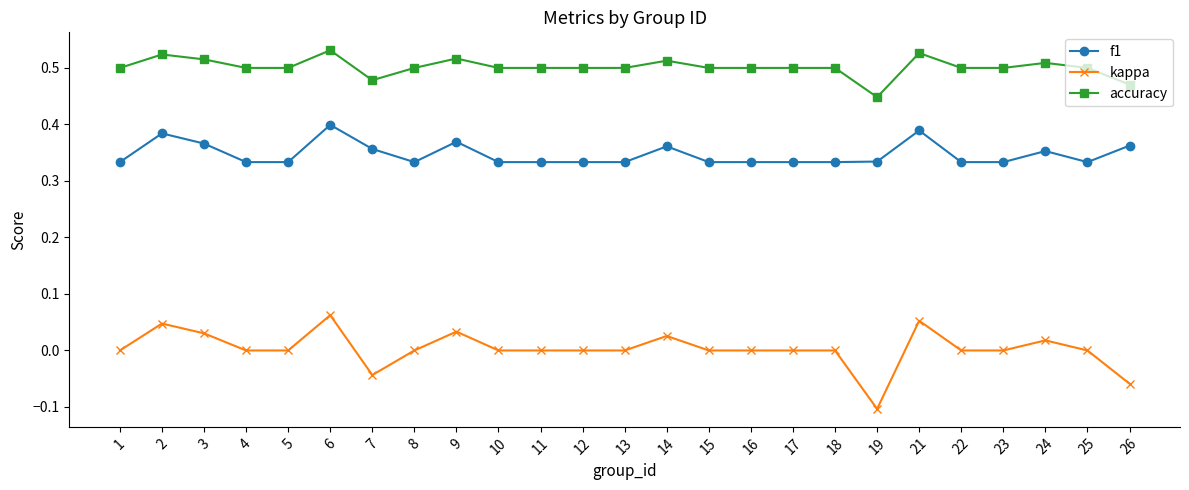

Which label corresponds to the smallest value in the chart?

19